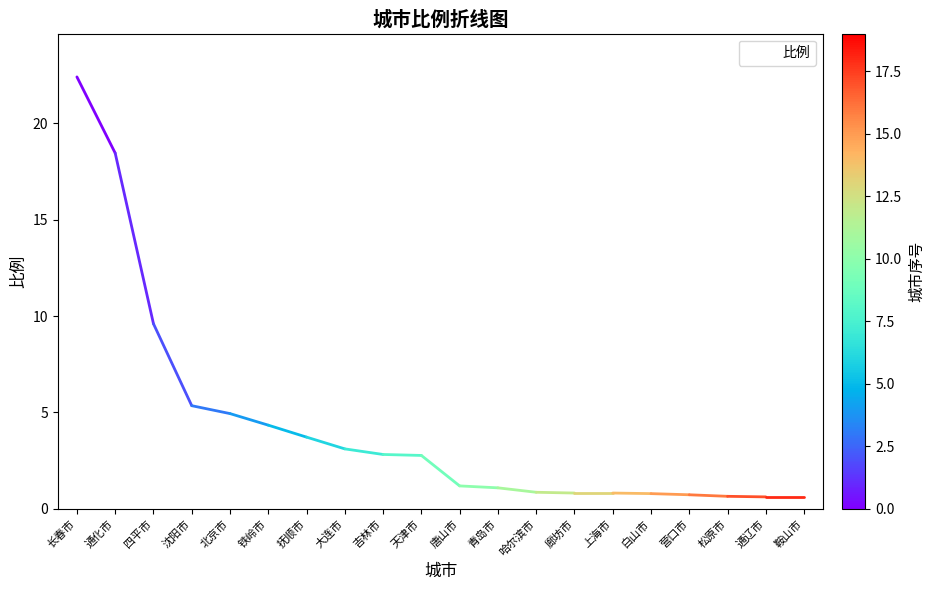

Does the chart display data point markers on the line(s)?

No